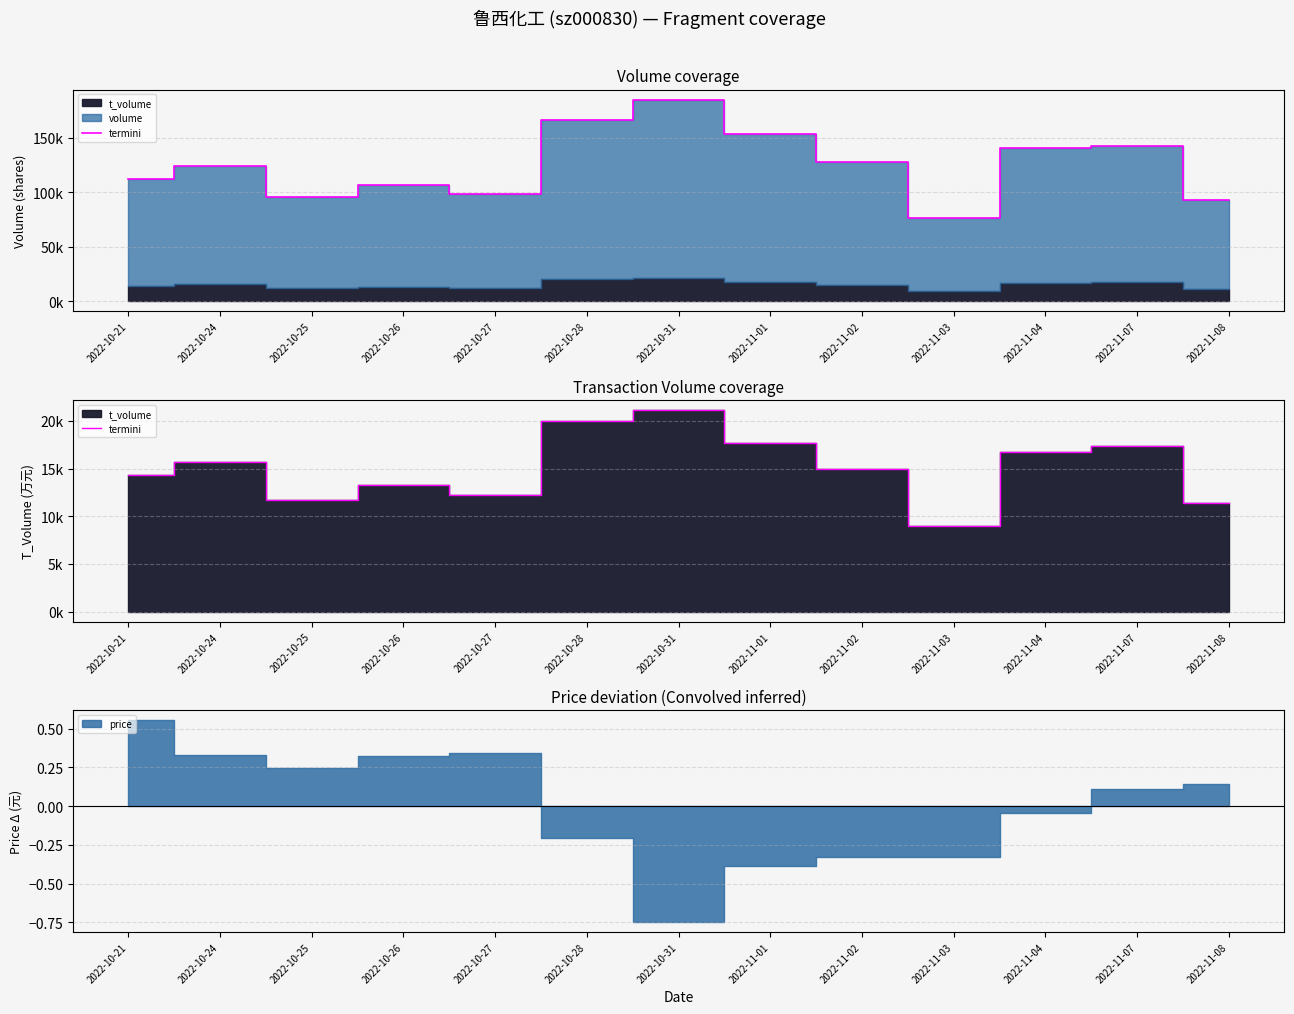

At which label does the data first exceed 14999?

2022-10-24